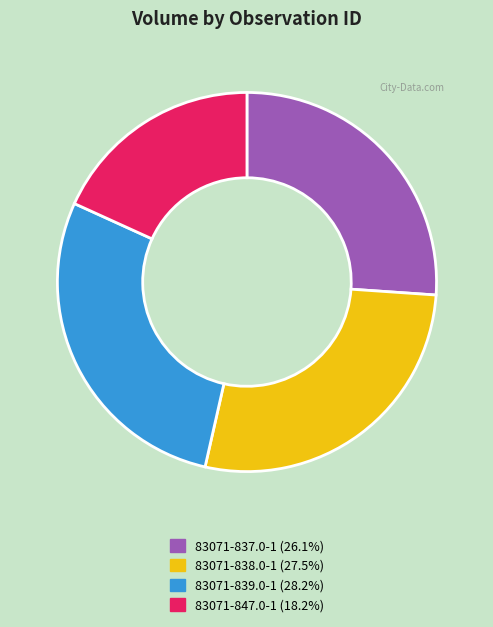

Is the sum of 83071-837.0-1 (26.1%) and 83071-839.0-1 (28.2%) greater than half?

Yes